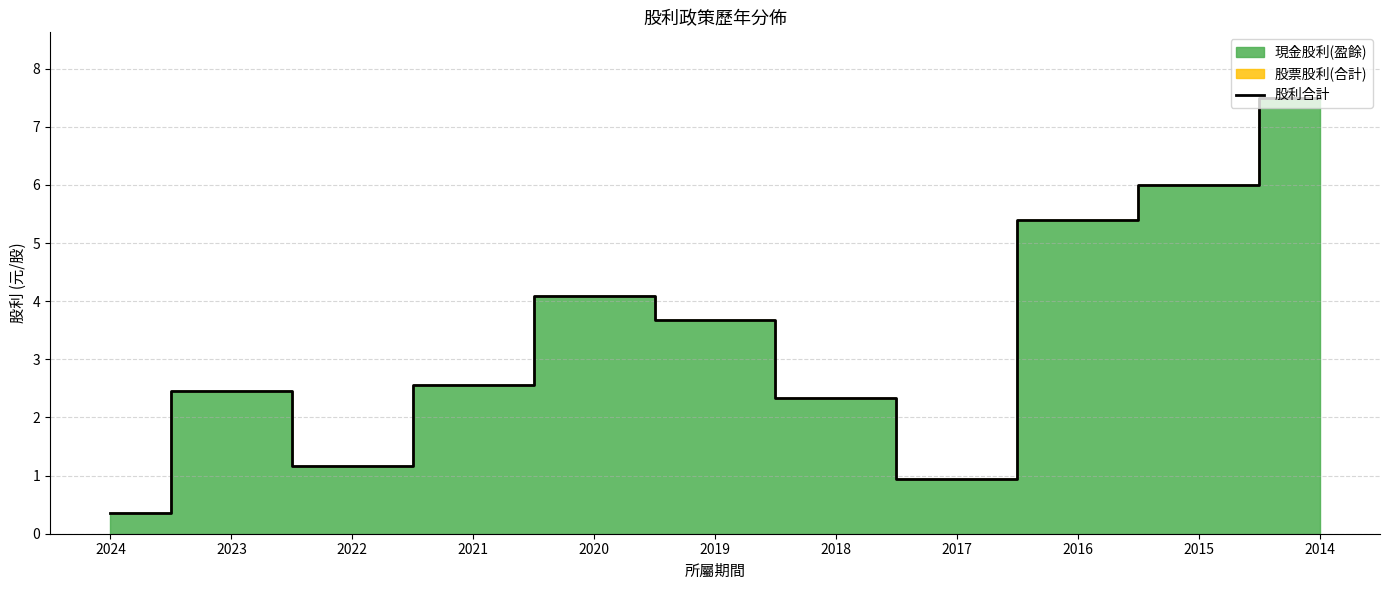

At which category does the data reach its first local valley?

2022